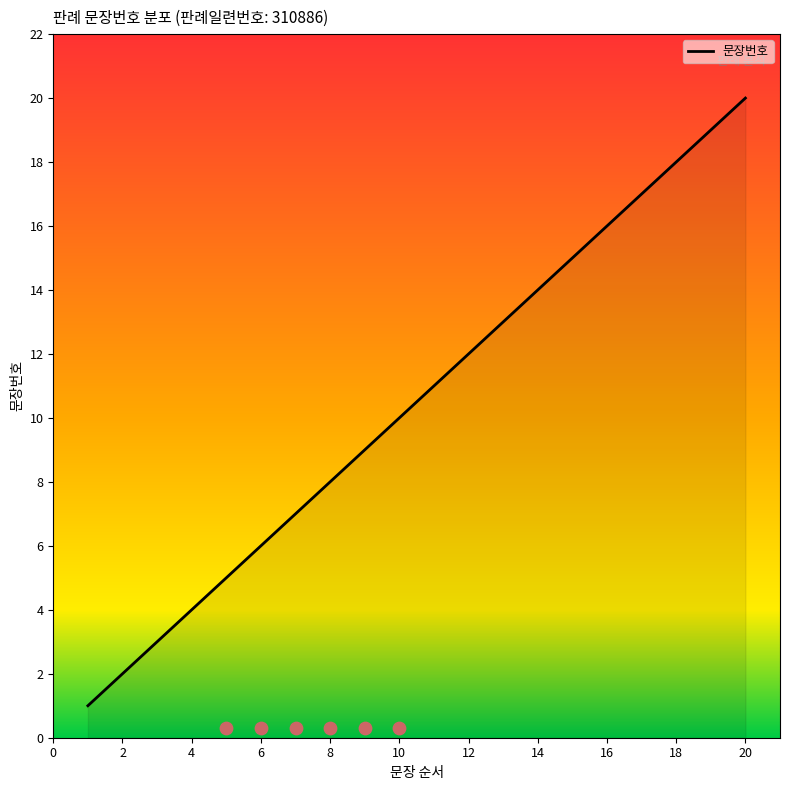

Approximately how many times larger is the value at 9 compared to 20?

0.5